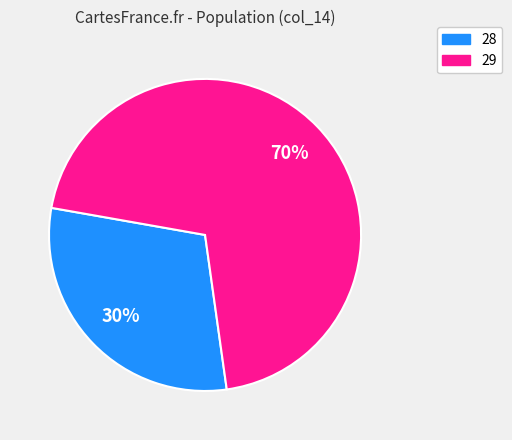

Approximately how many times larger is the value at 28 compared to 29?

0.4